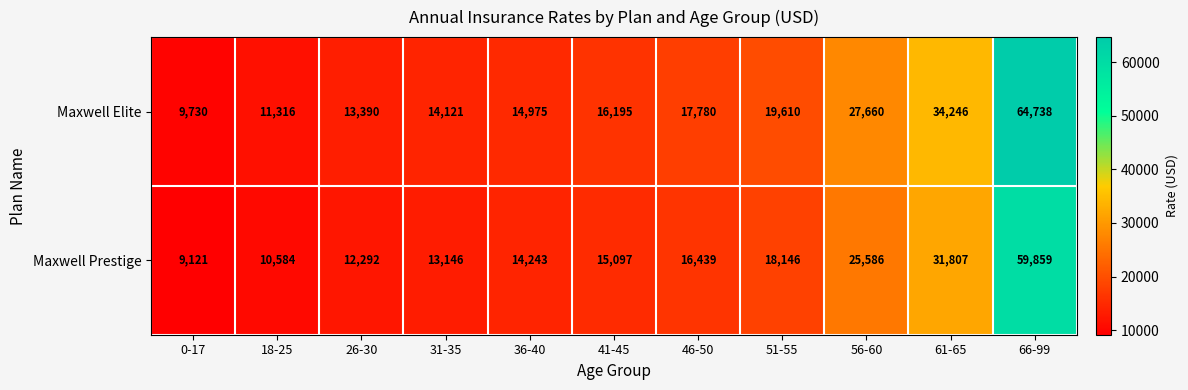

Reading left to right, list all the values displayed in this chart.

Maxwell Elite: 0-17=9730	18-25=11316	26-30=13390	31-35=14121	36-40=14975	41-45=16195	46-50=17780	51-55=19610	56-60=27660	61-65=34246	66-99=64738
Maxwell Prestige: 0-17=9121	18-25=10584	26-30=12292	31-35=13146	36-40=14243	41-45=15097	46-50=16439	51-55=18146	56-60=25586	61-65=31807	66-99=59859